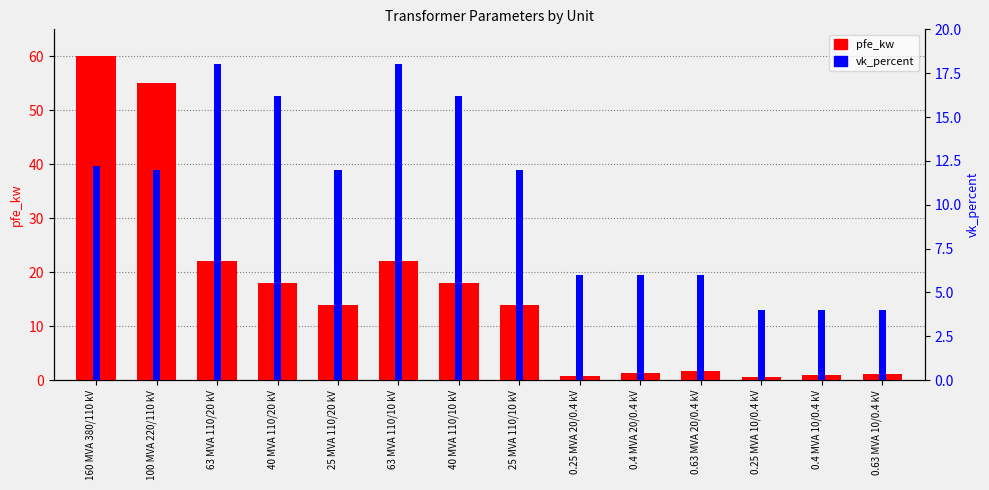

At which label does pfe_kw first exceed 14?

160 MVA 380/110 kV